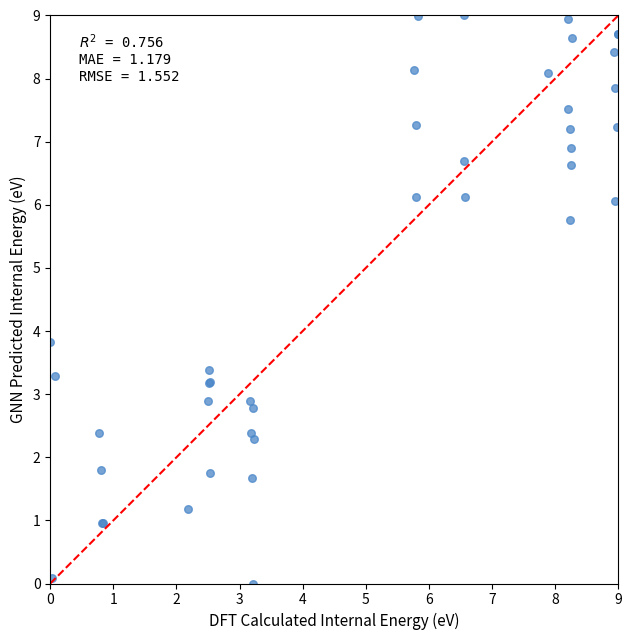

What Y value in the scatter plot is closest to 4?

3.8